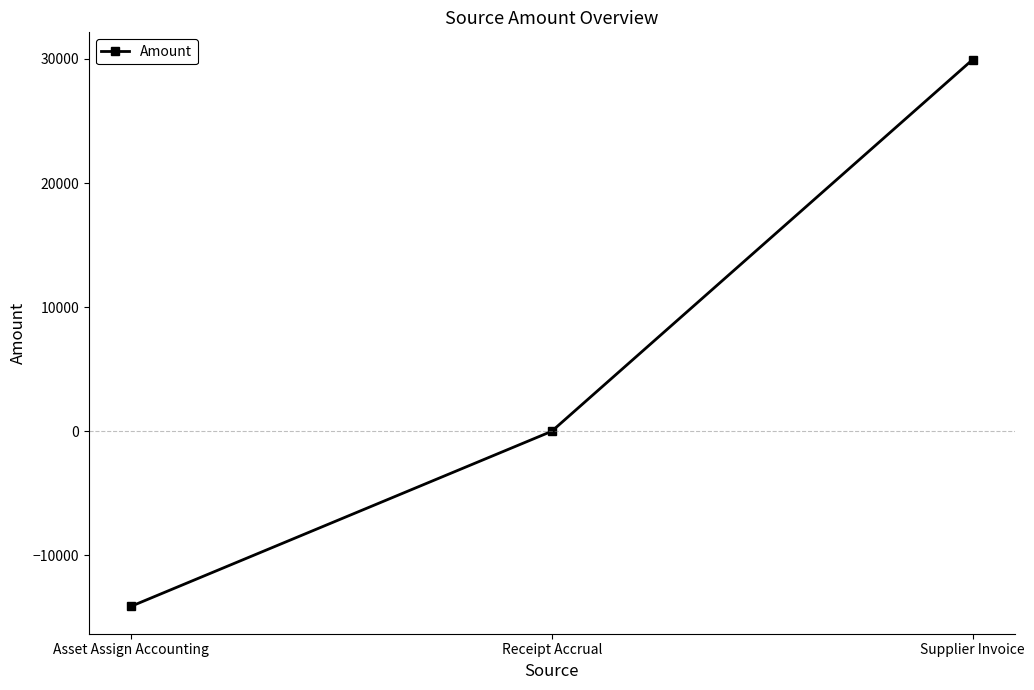

Reading right to left, extract all data points from this chart.

Supplier Invoice=29941.6	Receipt Accrual=0.0	Asset Assign Accounting=-14108.0